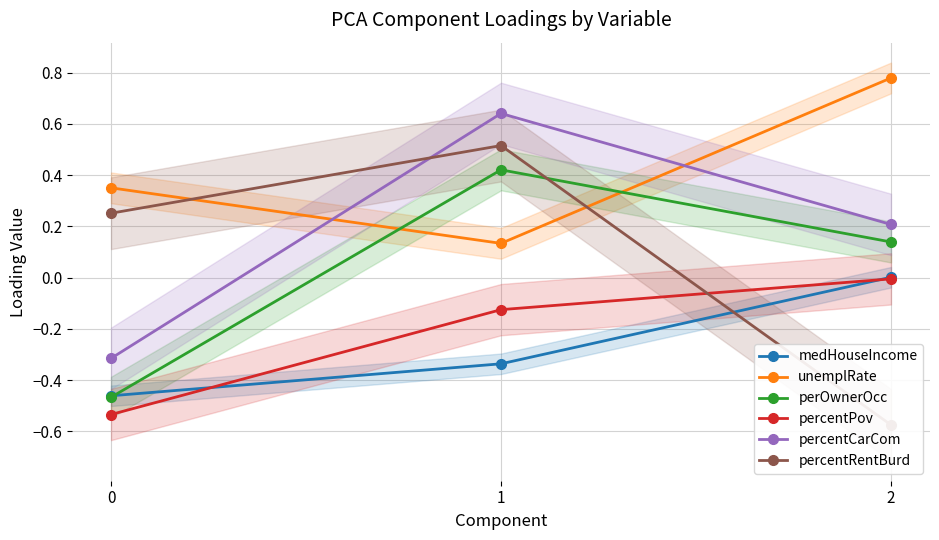

At which label does percentPov reach its peak?

2